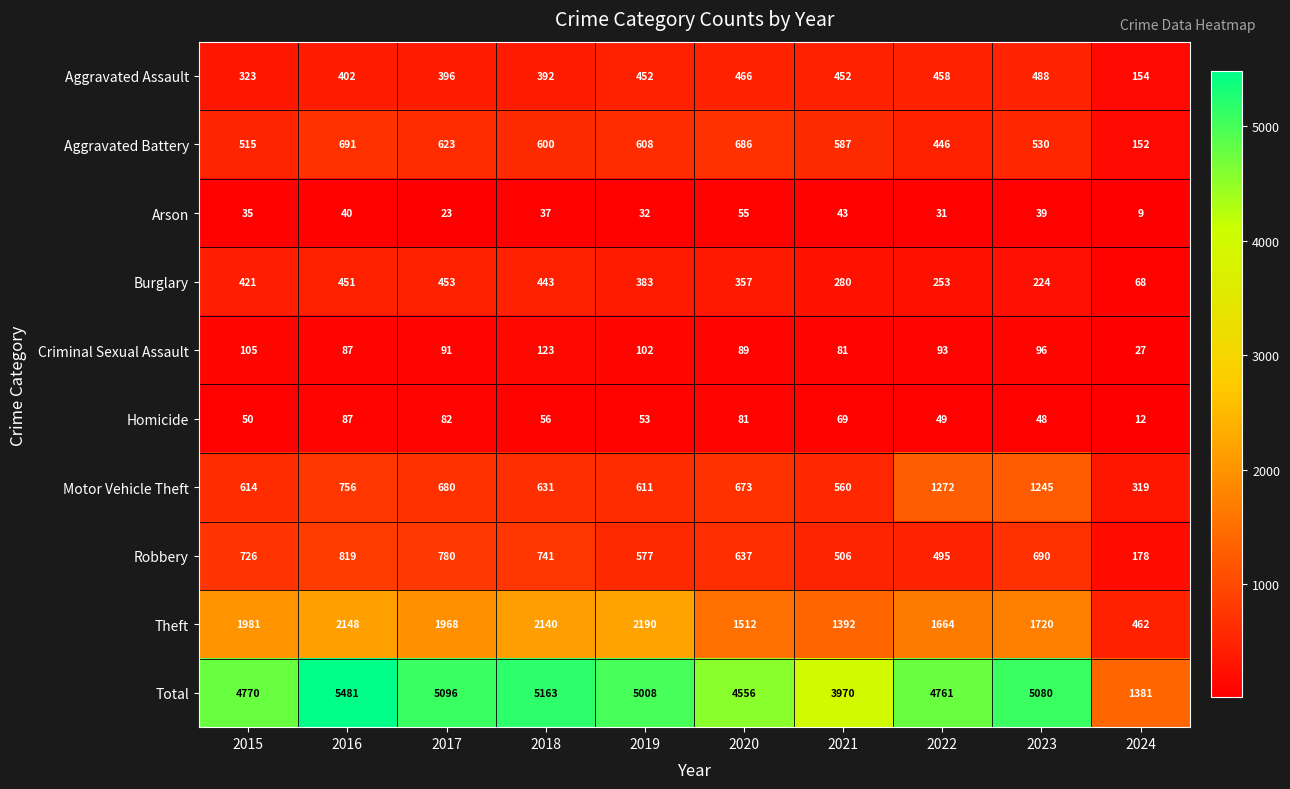

Which label corresponds to the smallest value in the chart?

2024